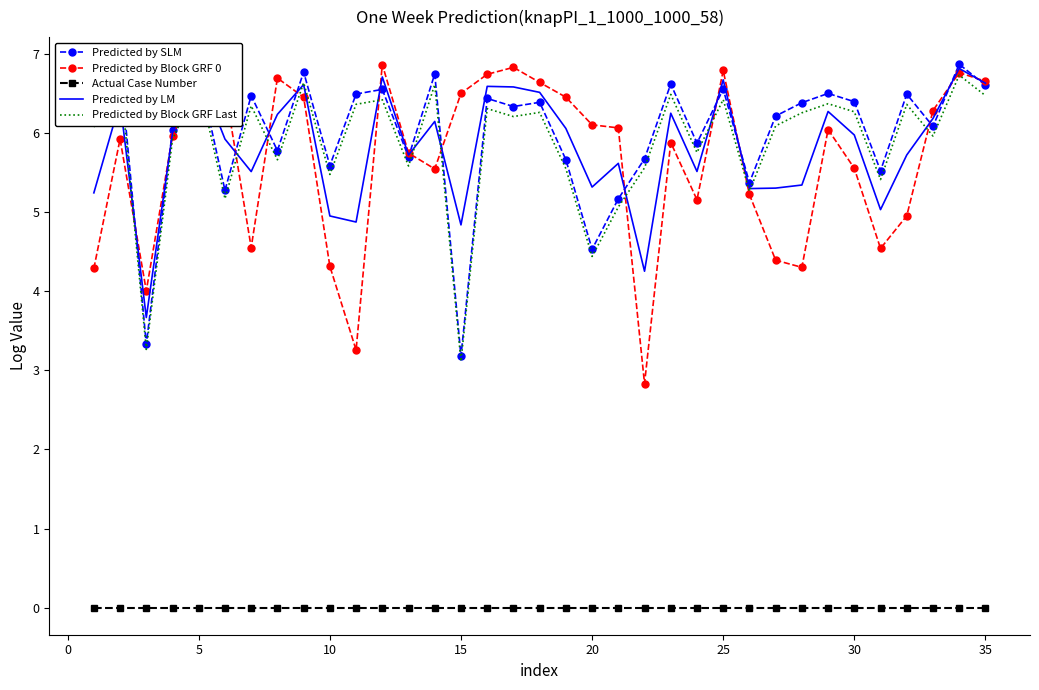

True or false: Predicted by Block GRF Last and Predicted by SLM intersect in this chart.

False